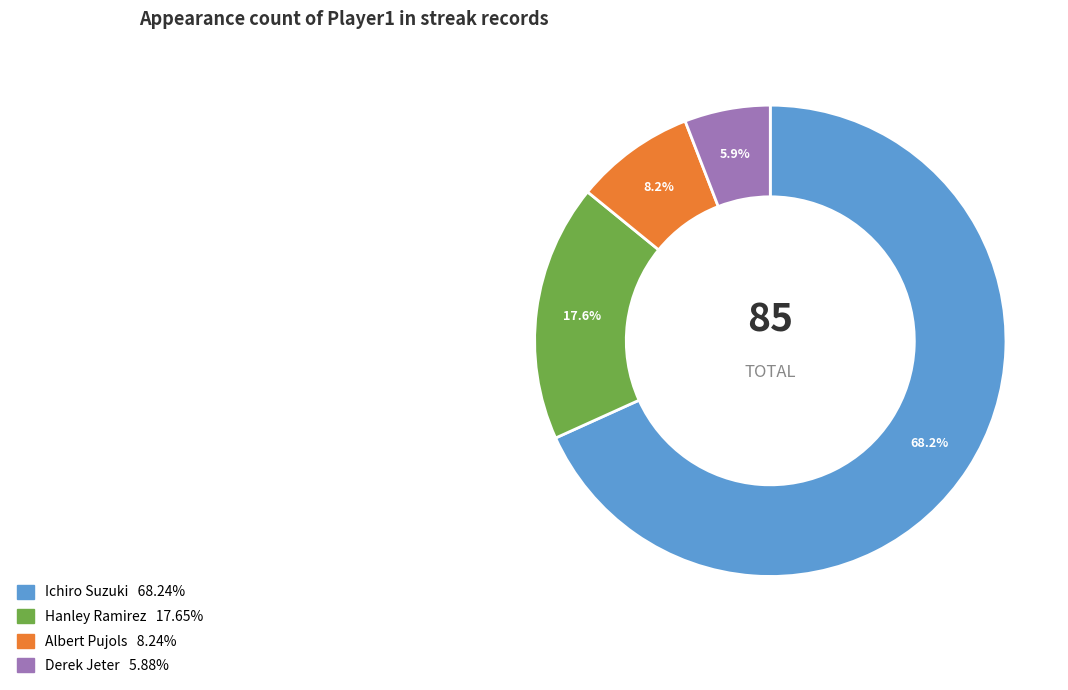

To the nearest percent, what portion does Ichiro Suzuki represent?

68%